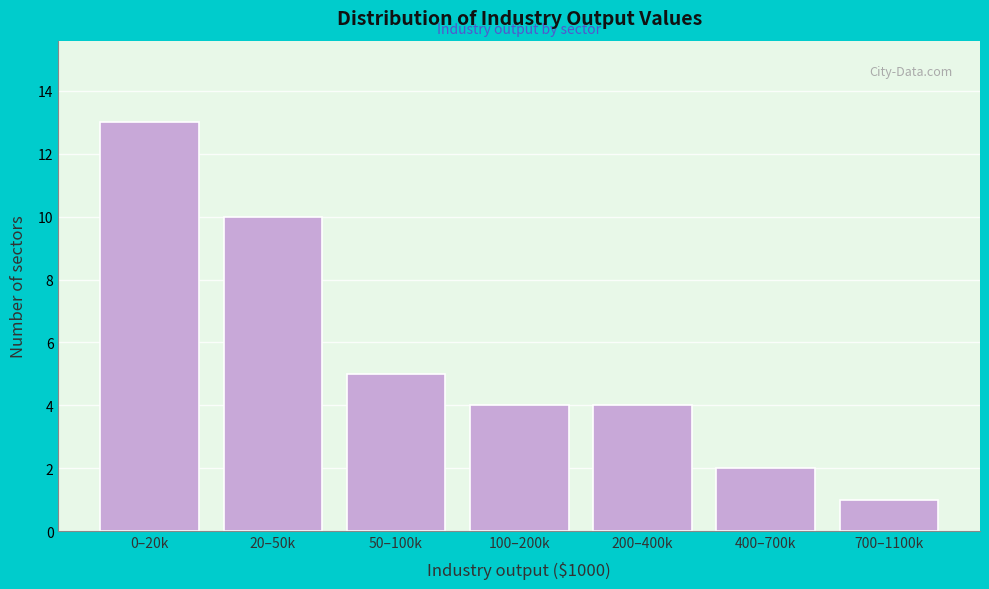

Reading left to right, what are all the values shown in this chart?

0–20k=13	20–50k=10	50–100k=5	100–200k=4	200–400k=4	400–700k=2	700–1100k=1